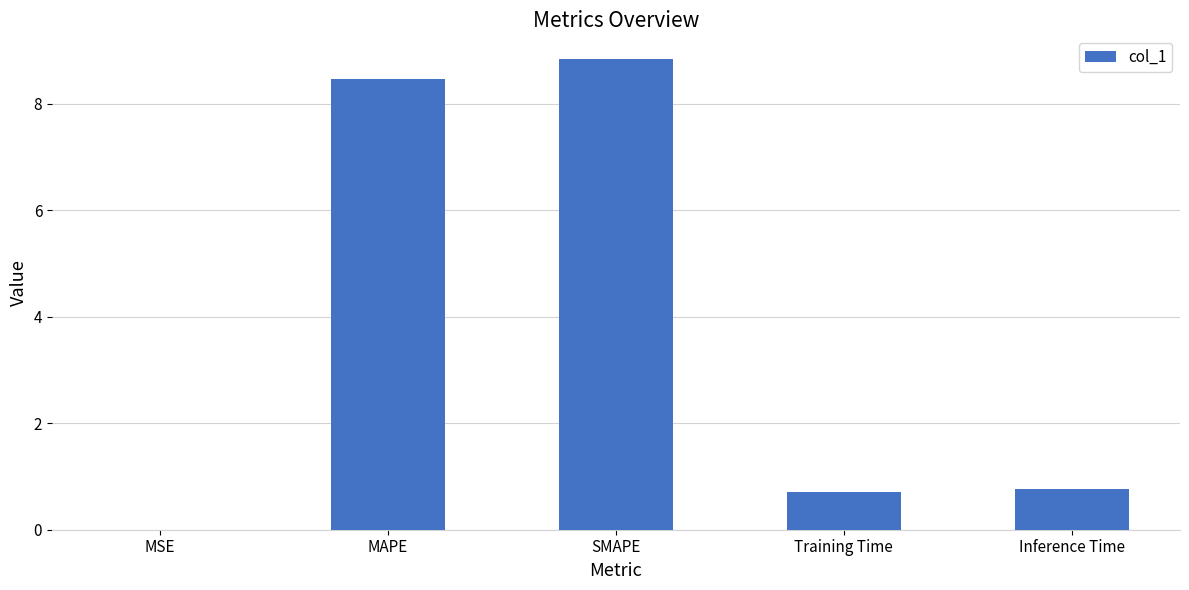

What is the average value?

3.8